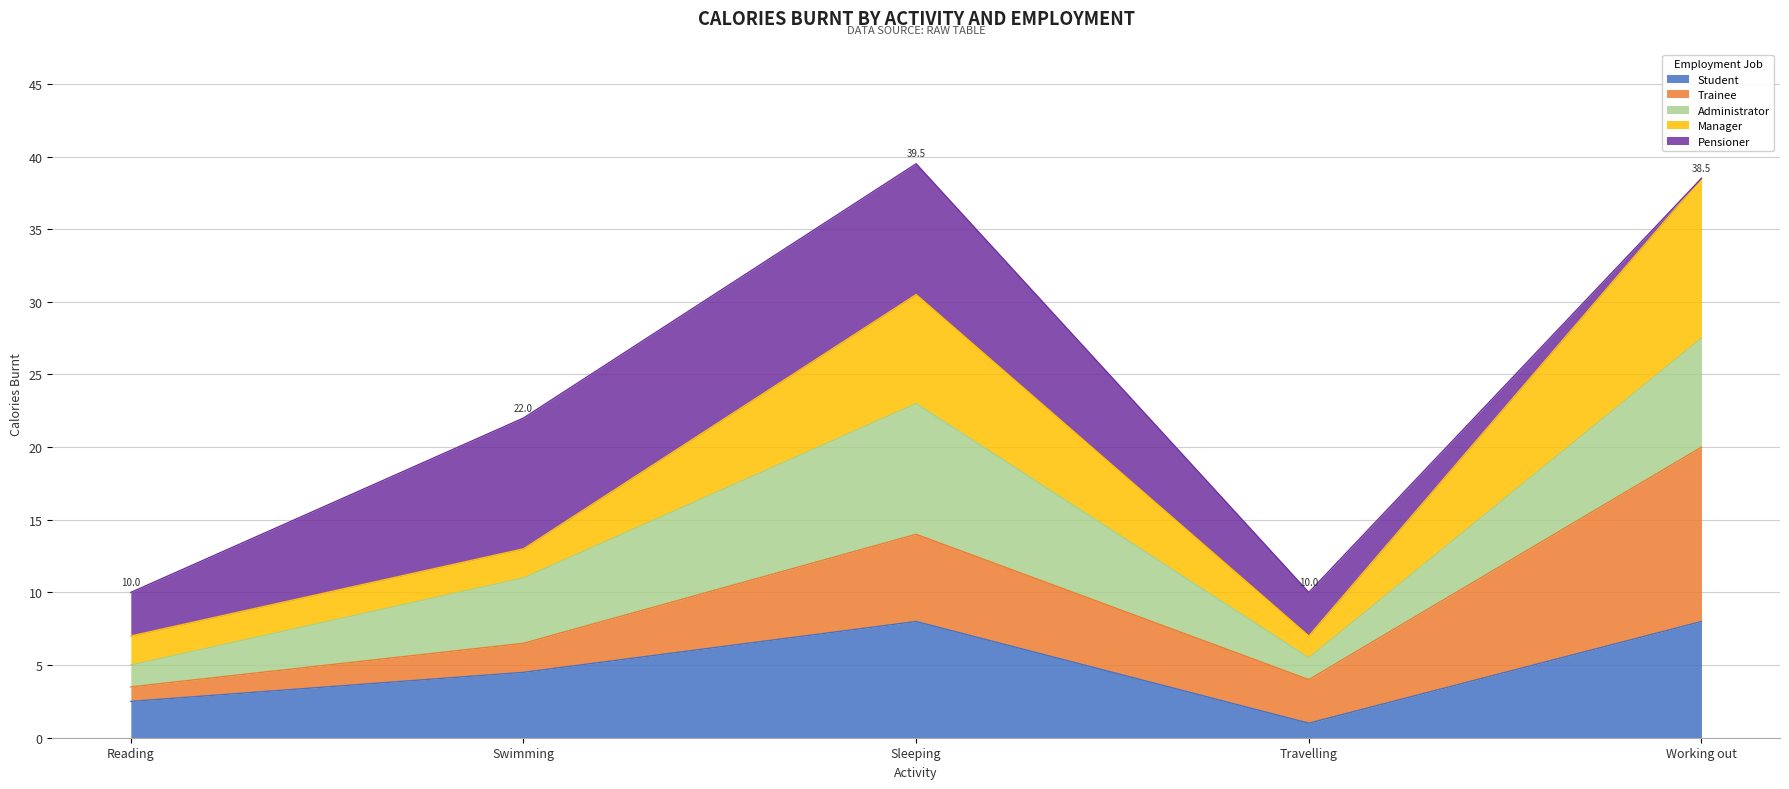

What is the label of the 4th point from the left?

Travelling